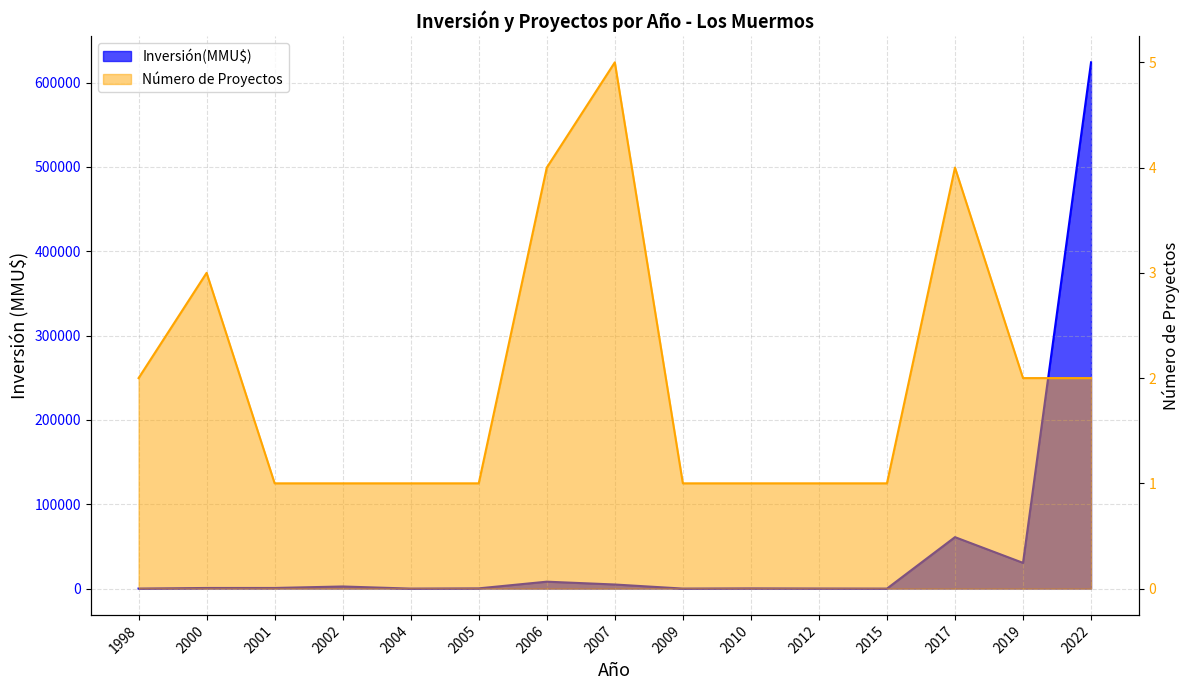

Between 2001 and 2012, which is larger?

2001